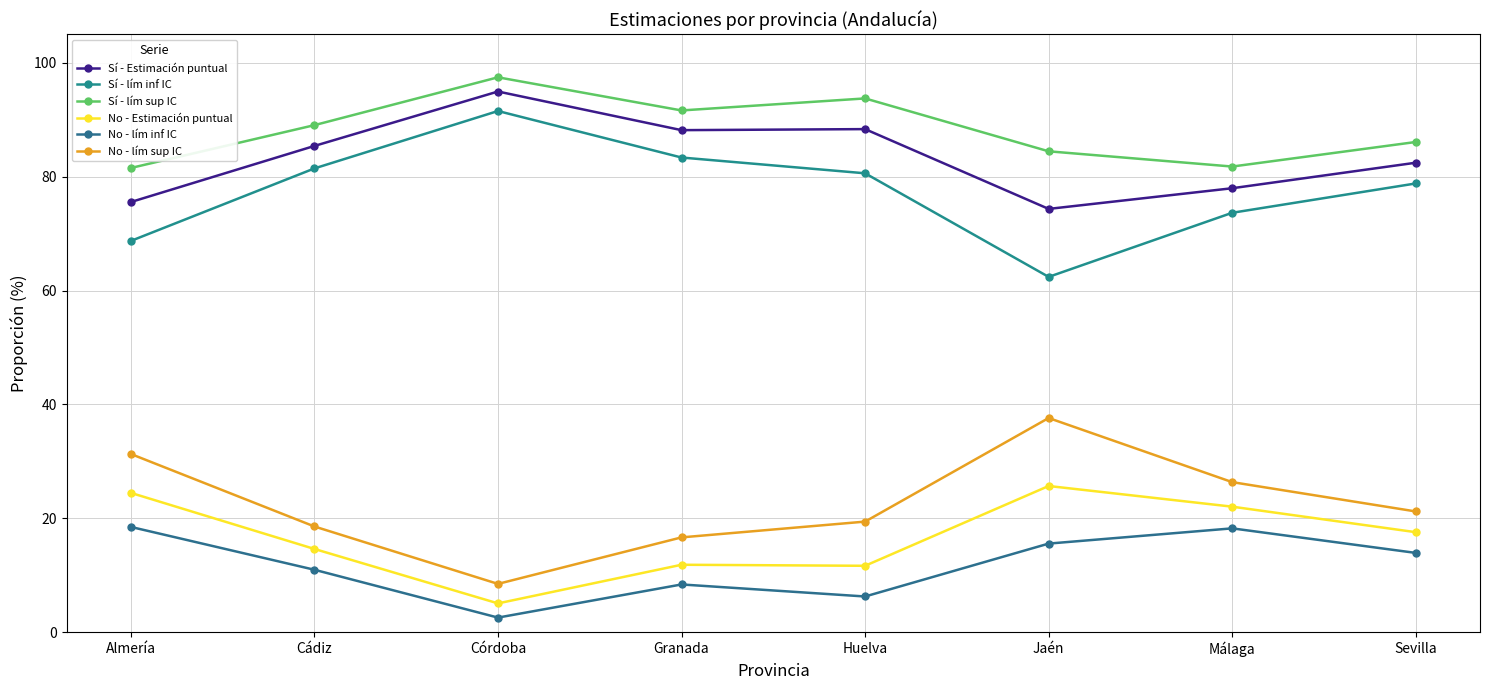

True or false: No - lím sup IC and No - Estimación puntual cross at least once.

False